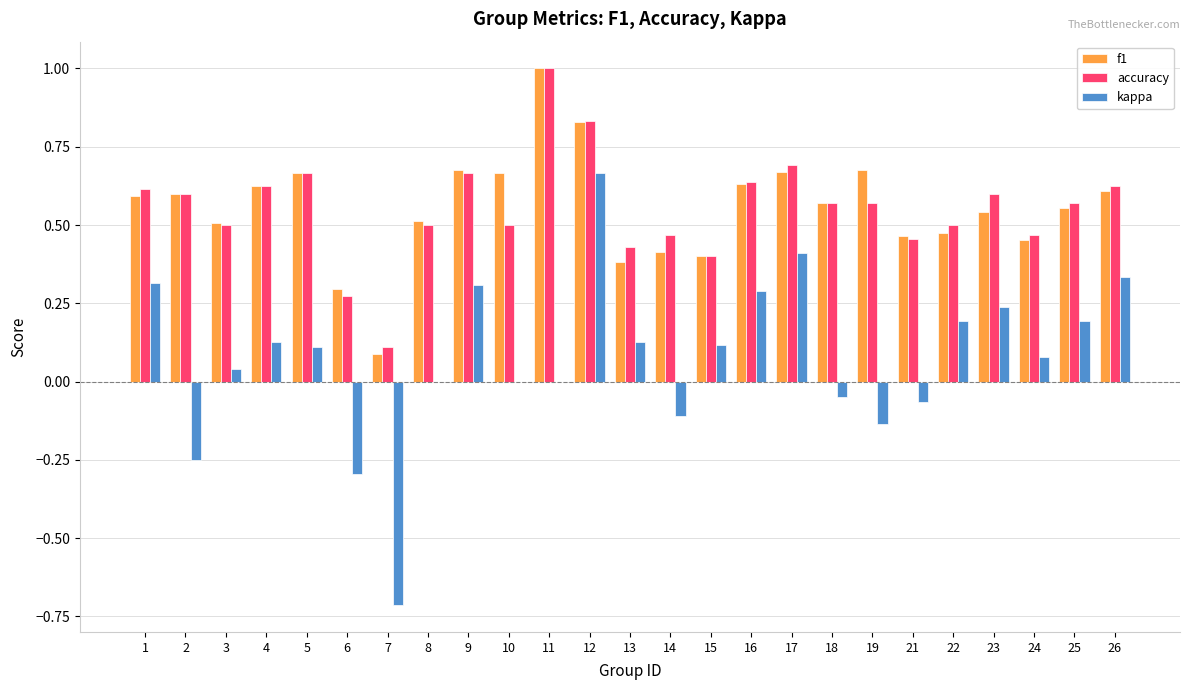

The kappa series shows 0.1 at 3. True or false?

False